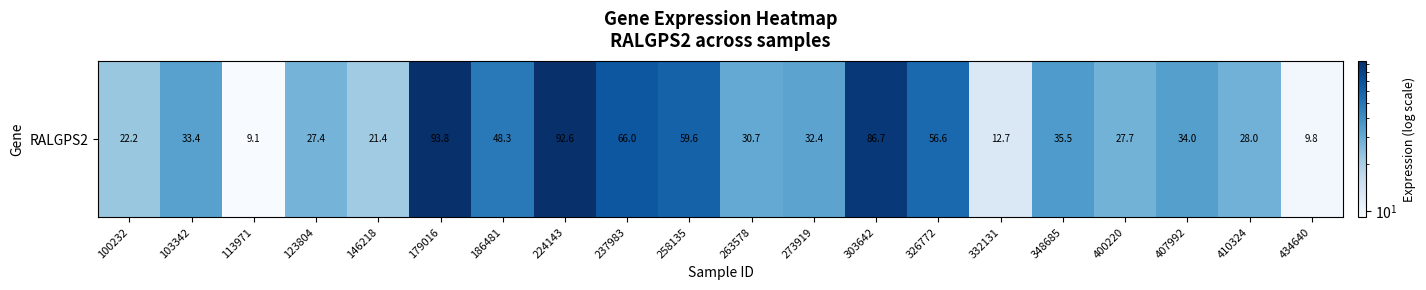

True or false: the data shows 50.9 at 103342.

False